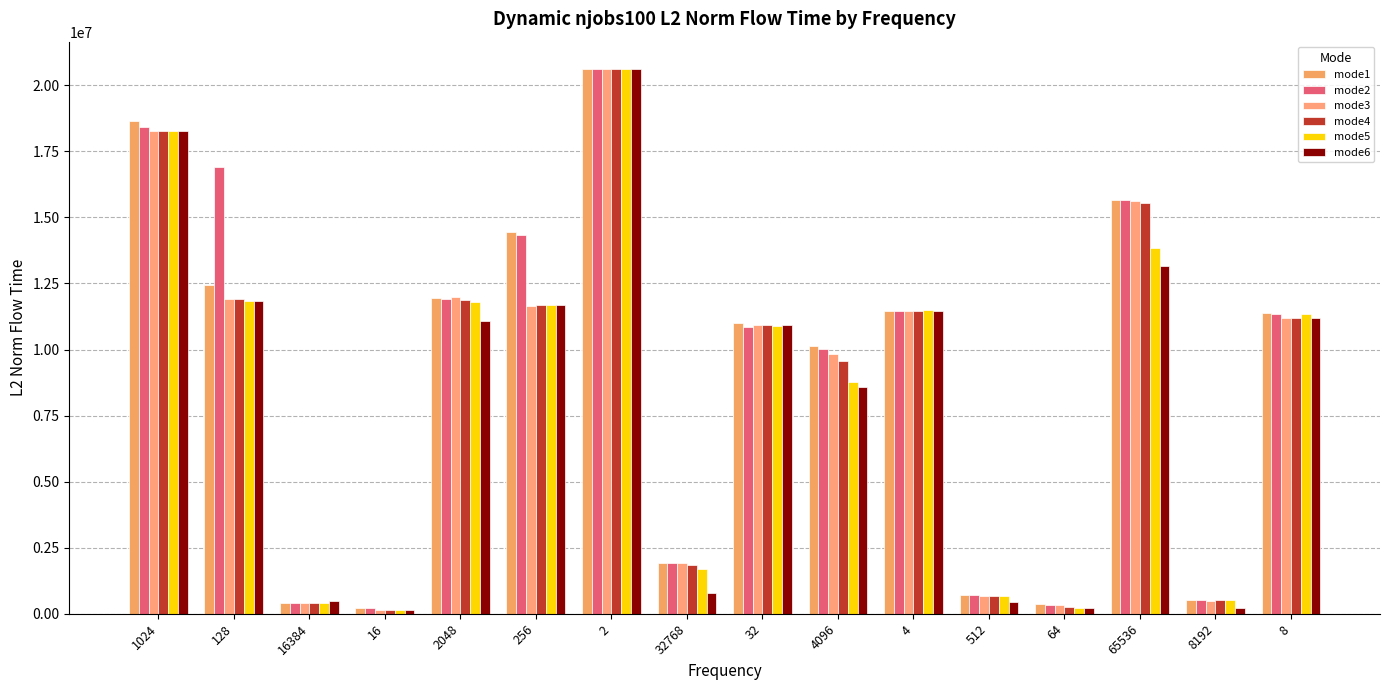

At which label is mode2 closest to 10427509?

32